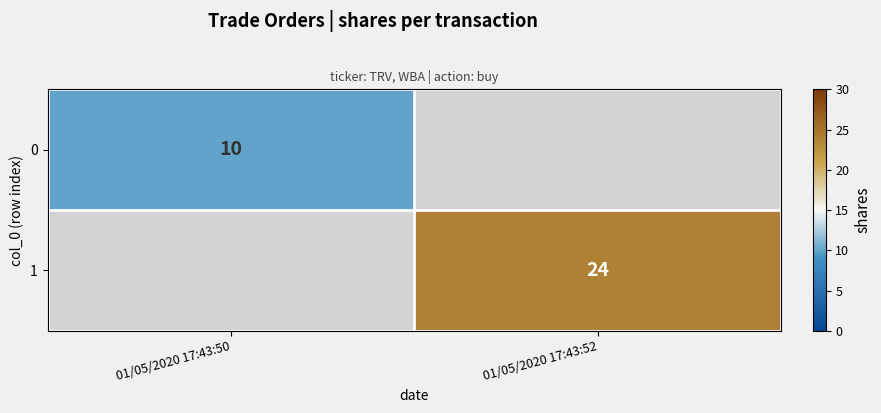

Is the value of 1 at 01/05/2020 17:43:52 greater than the value of 0 at 01/05/2020 17:43:50?

Yes